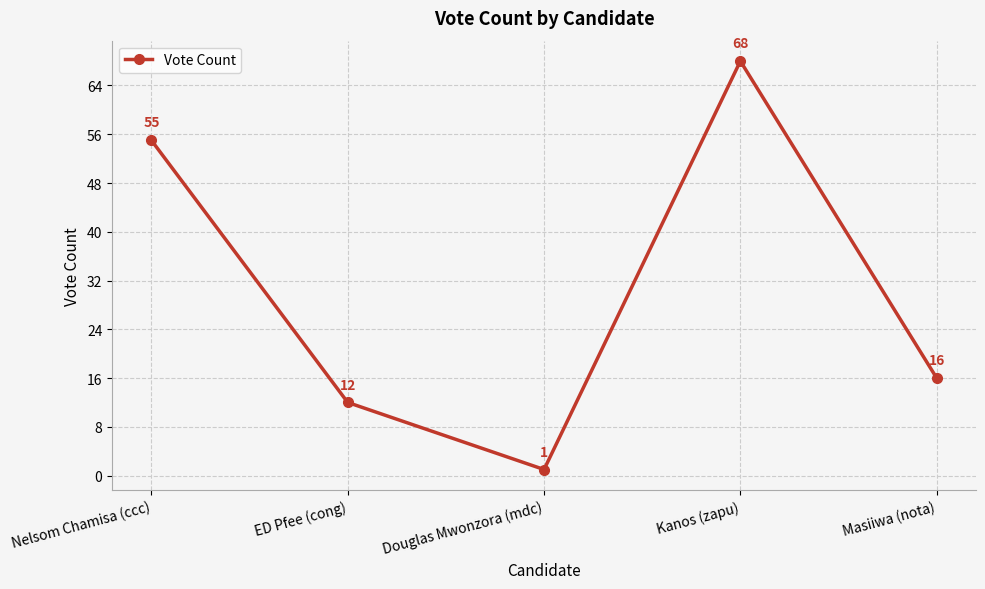

Count the number of data series in this chart.

1